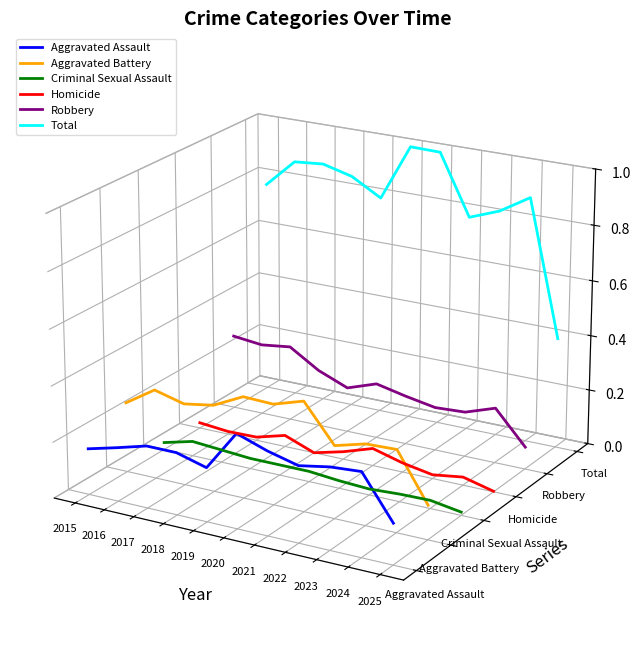

At which label does Aggravated Assault reach its peak?

2020